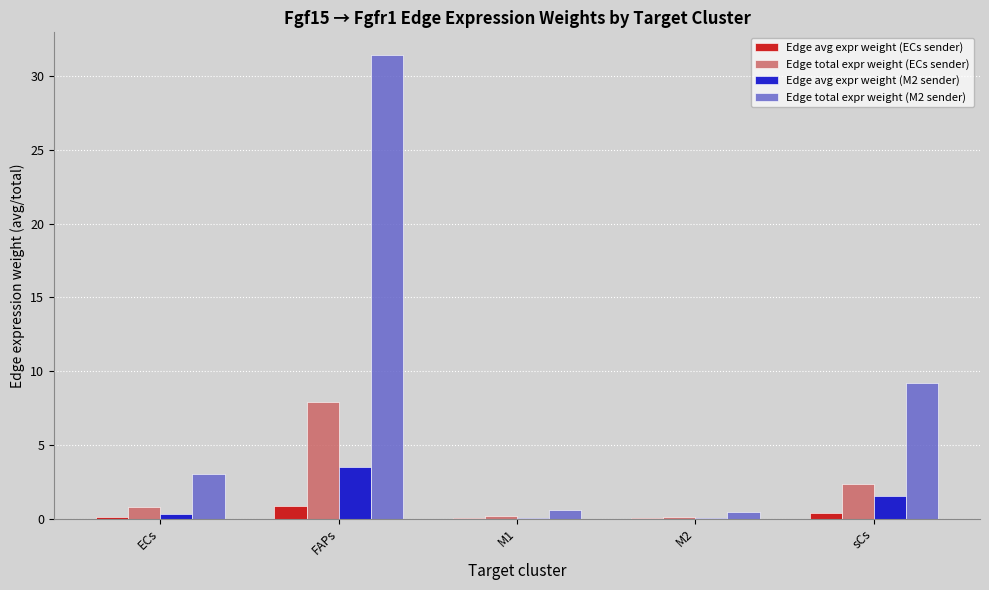

True or false: Edge total expr weight (M2 sender) has a value of 9.2 at sCs.

True